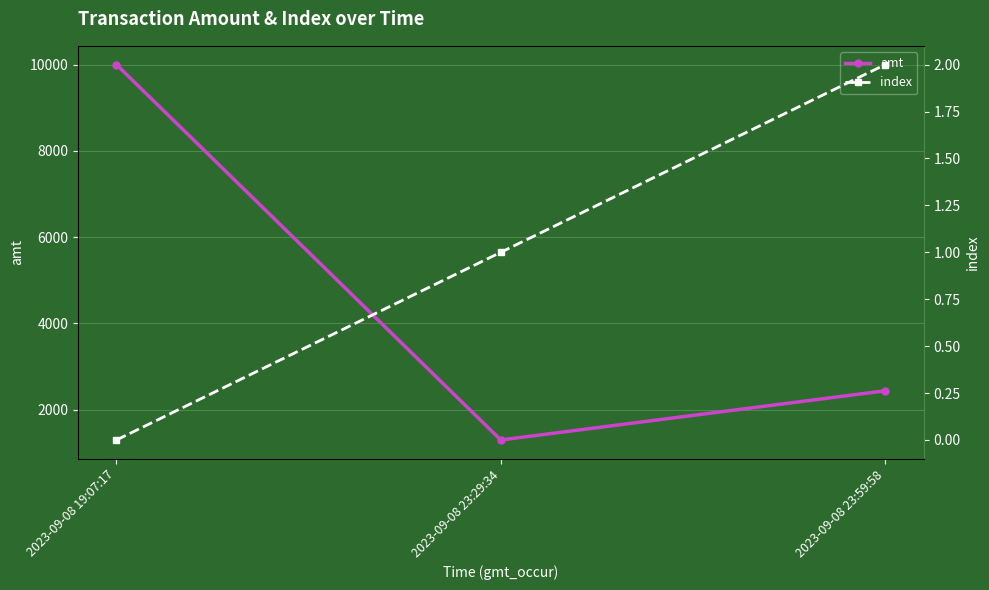

Is it true that index equals 0.7 at 2023-09-08 19:07:17?

False